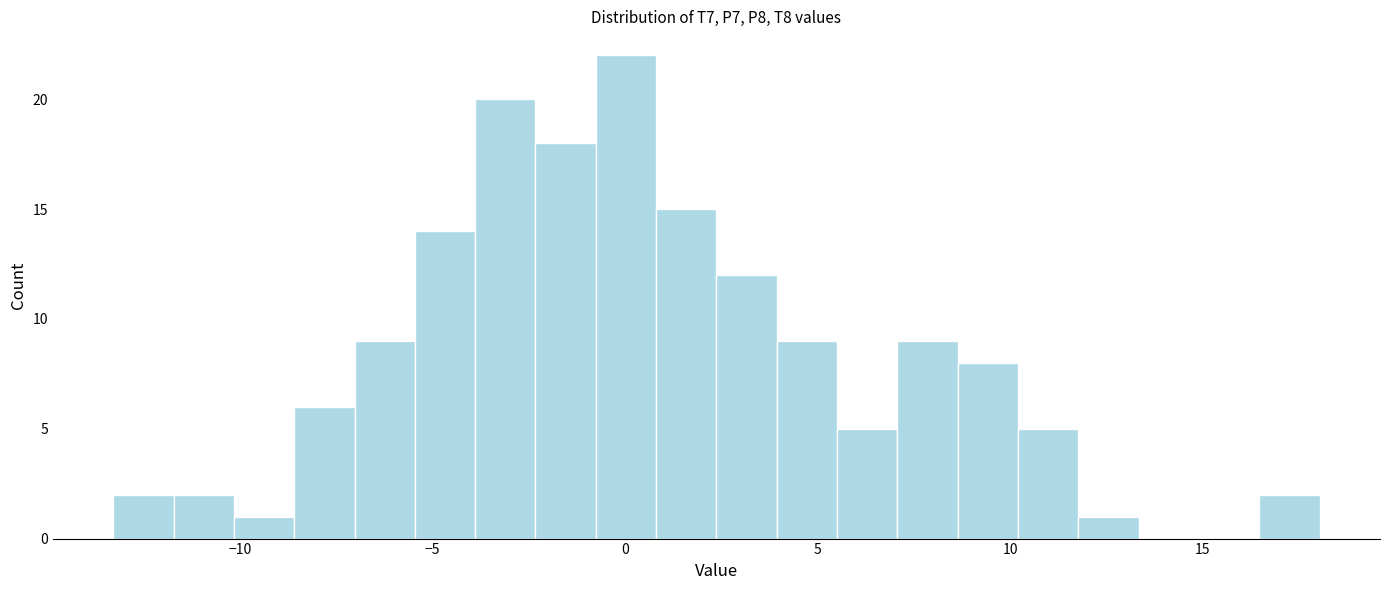

Read against the x-axis, roughly where is the centre of the tallest bar?

0.0